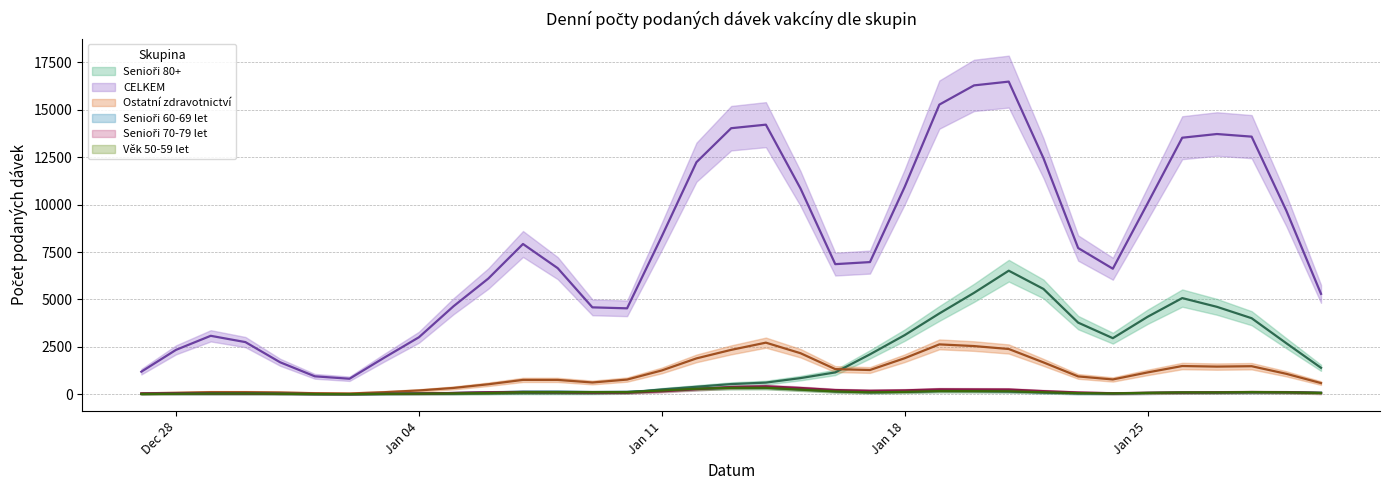

At which label is Senioři 60-69 let closest to 179?

2021-01-18